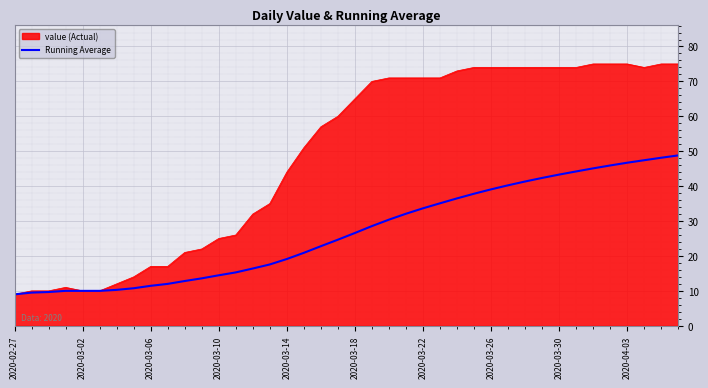

Does the chart have visible grid lines?

Yes